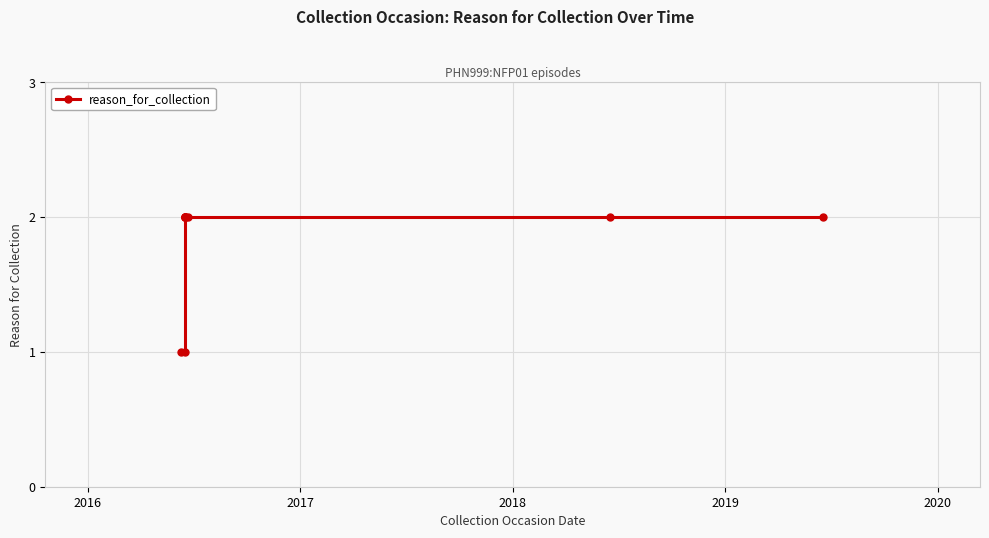

Is it true that the value at 2018 is 3?

False